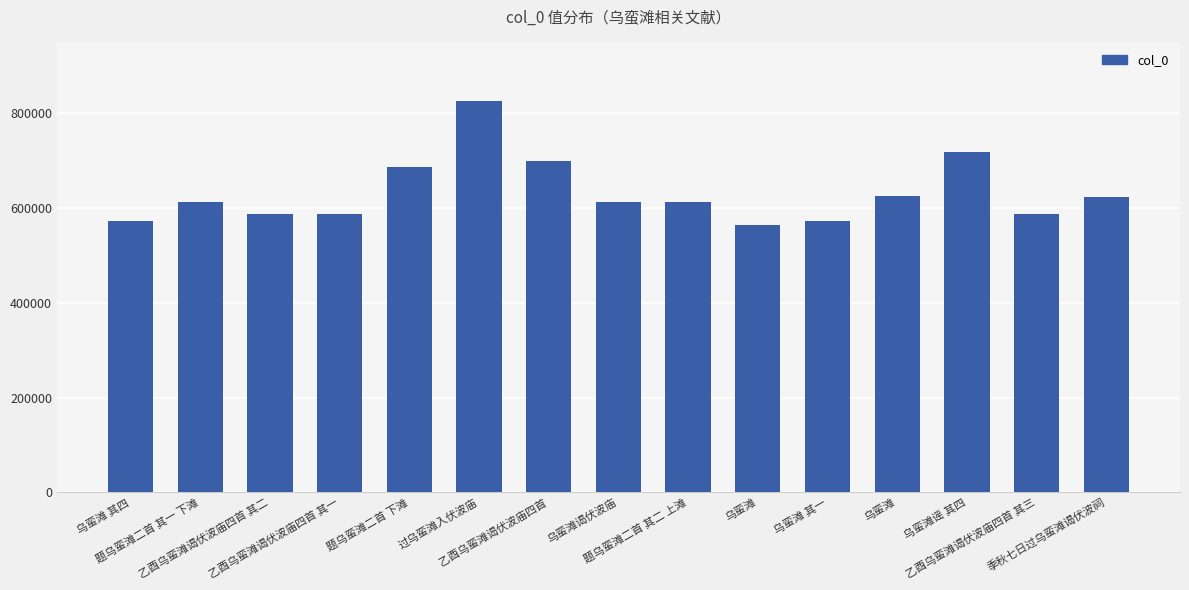

Does the chart contain any negative values?

No